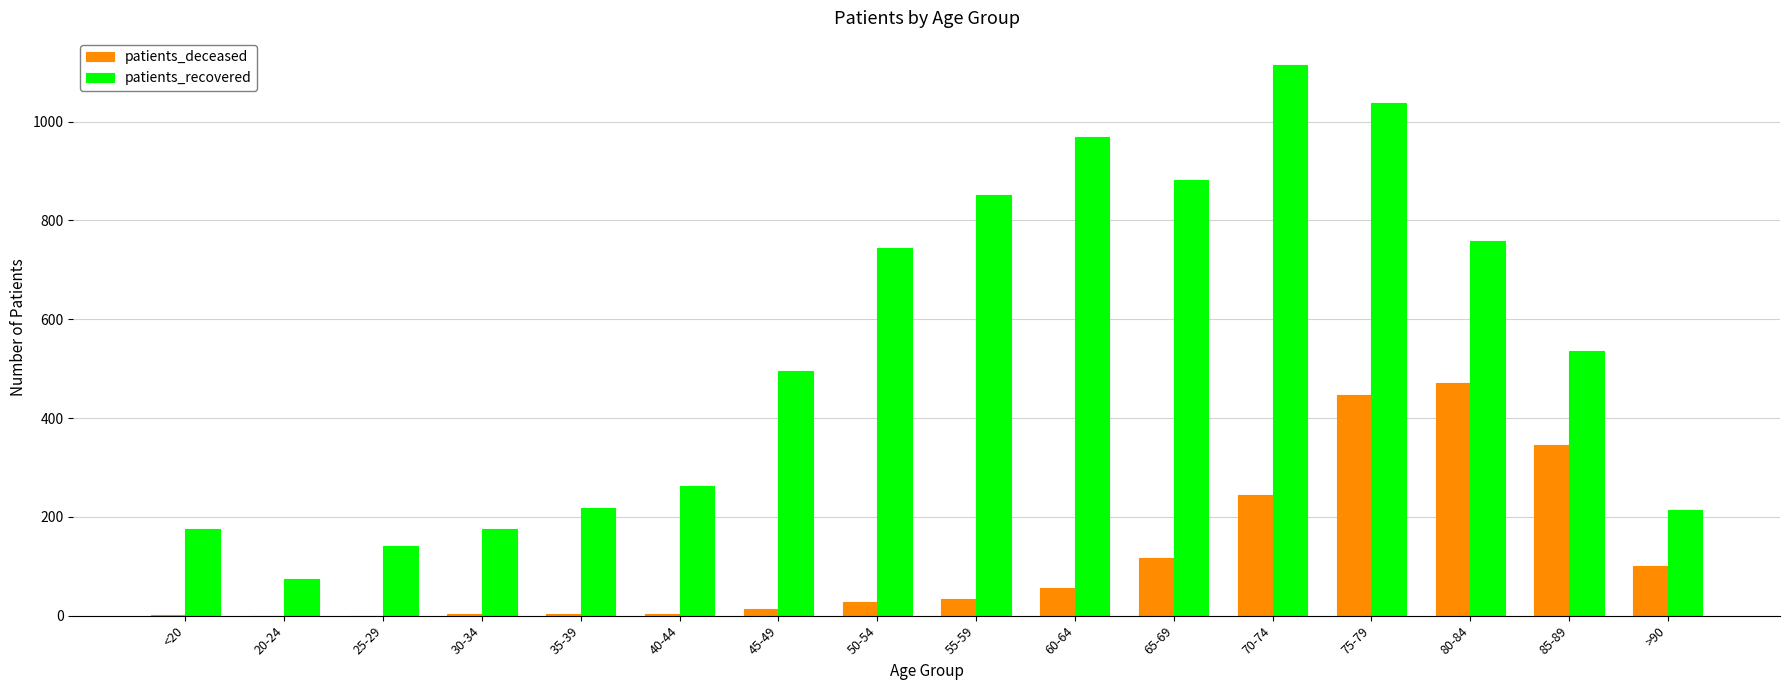

Are the bars horizontal?

No